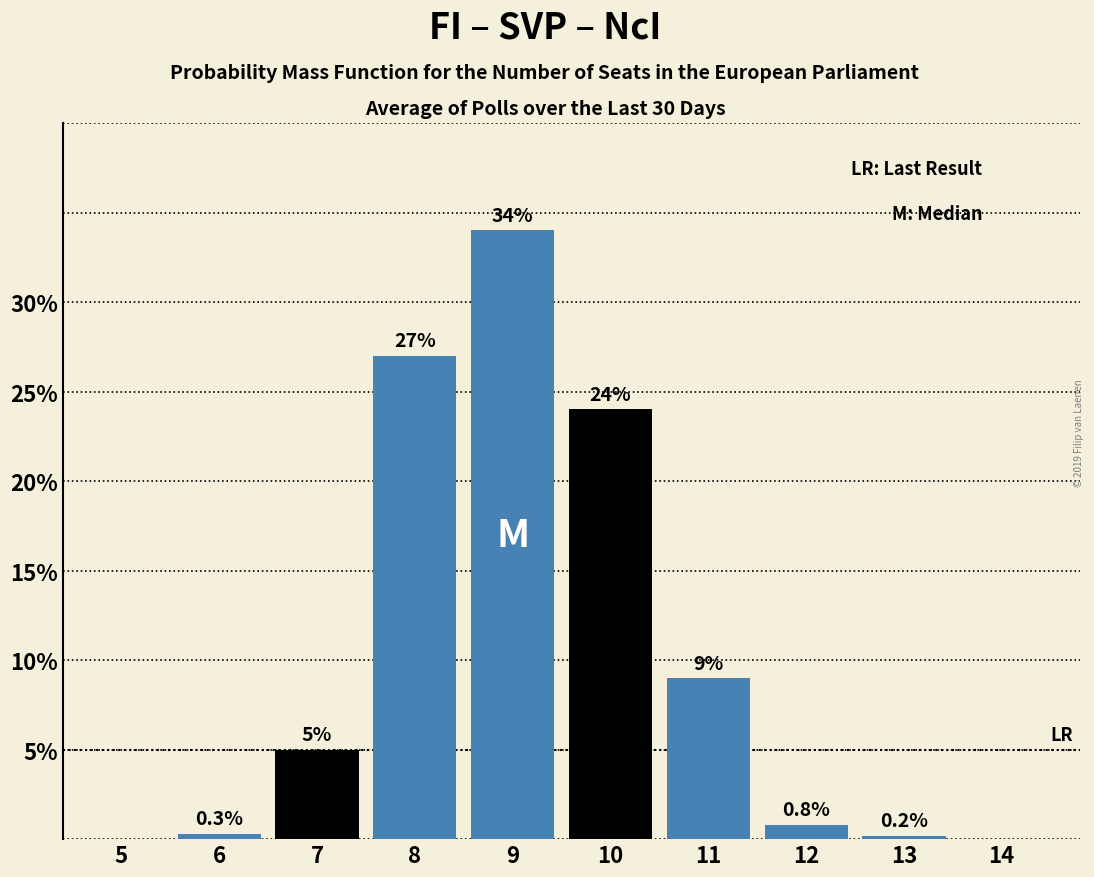

Reading left to right, list all the values displayed in this chart.

5=0.0	6=0.3	7=5.0	8=27.0	9=34.0	10=24.0	11=9.0	12=0.8	13=0.2	14=0.0